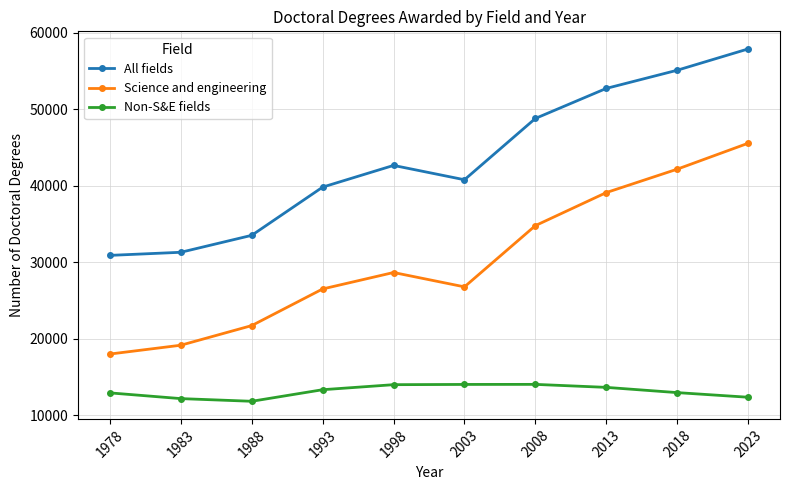

True or false: Non-S&E fields and All fields intersect in this chart.

False